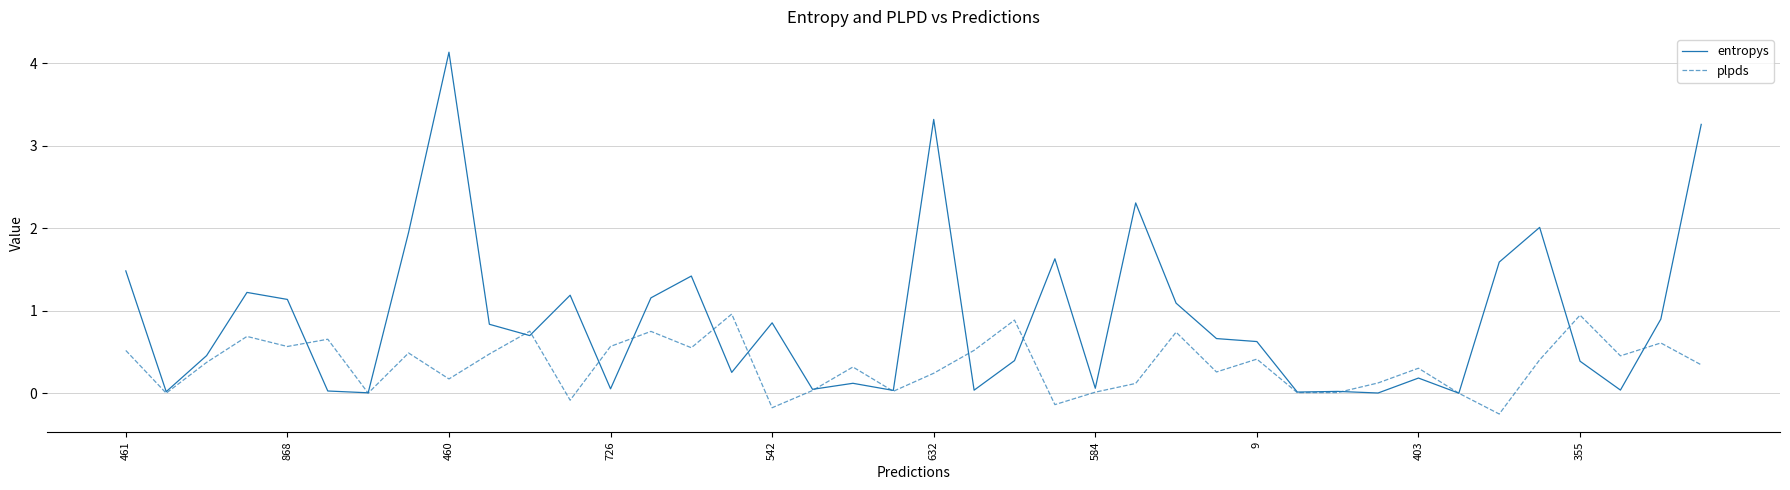

Which series has the largest total across all categories?

entropys